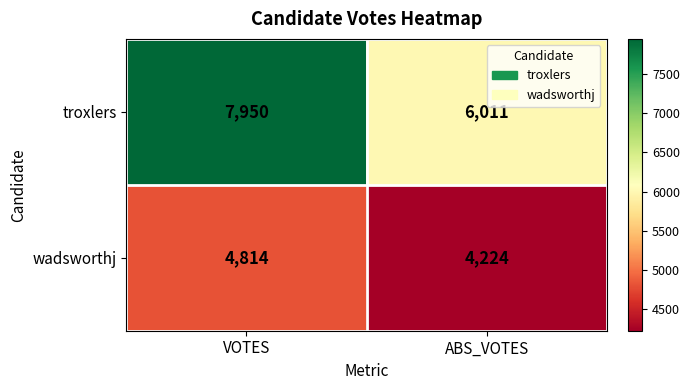

List the series in order of their peak value, highest first.

troxlers, wadsworthj